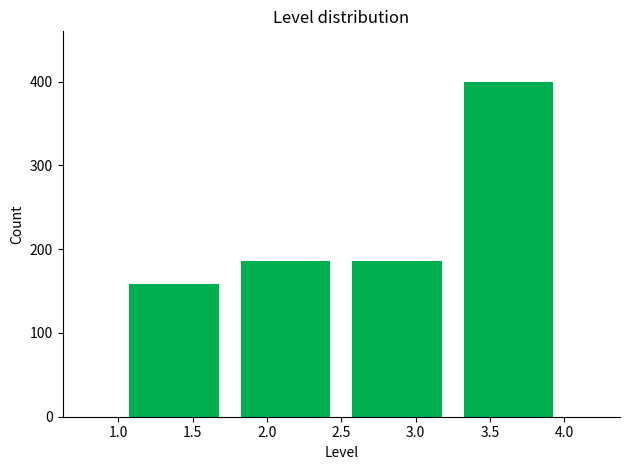

Which range on the x-axis has the tallest bar?

3.25 to 4.00